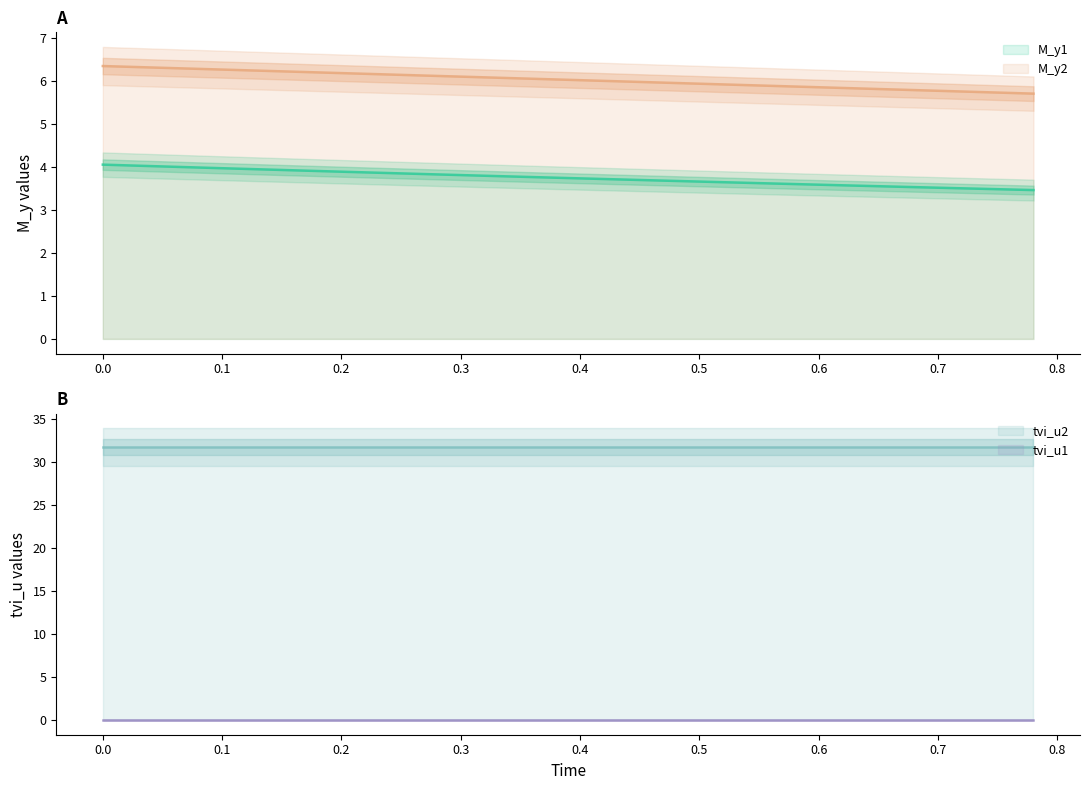

What is the average value of the M_y1 series?

3.7